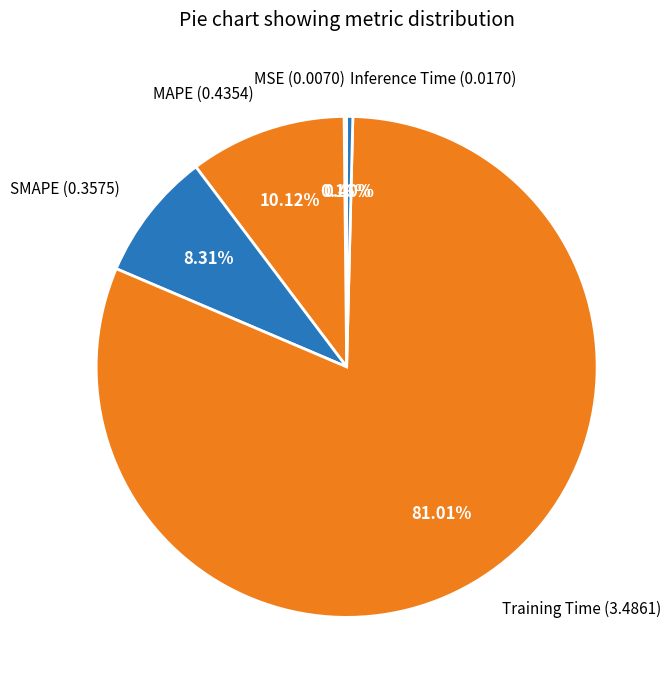

To the nearest percent, what portion does Training Time represent?

81%